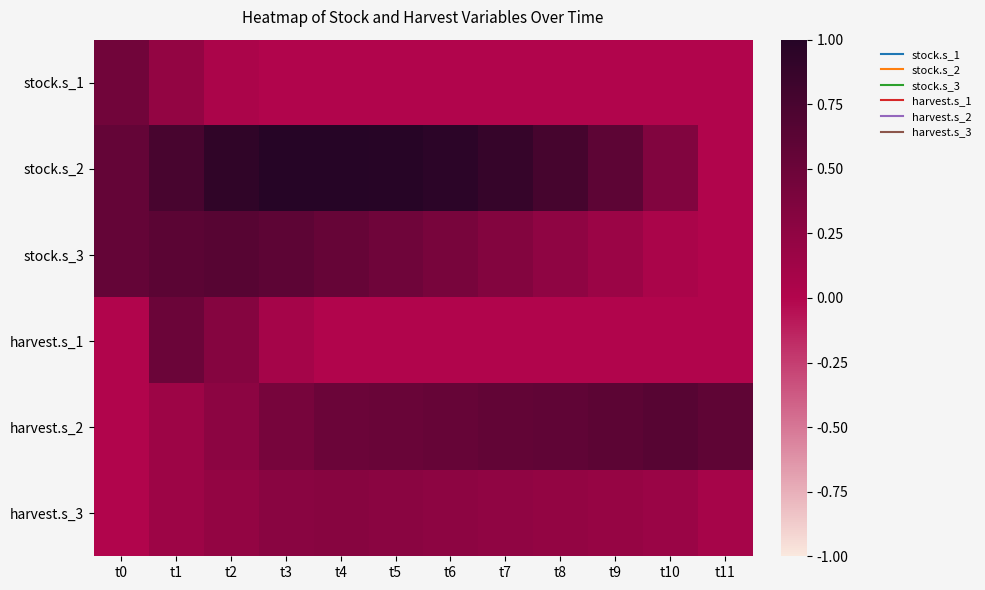

What is the greatest value displayed?

1.0